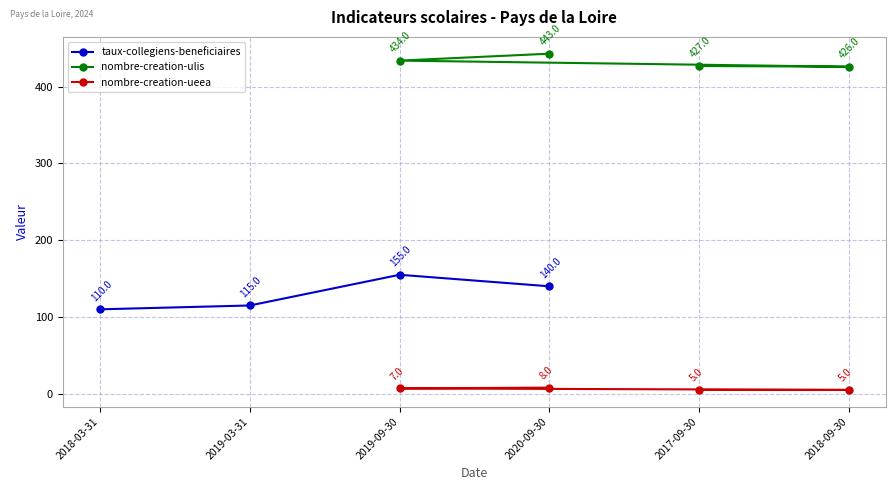

How many data points does each series have?

4